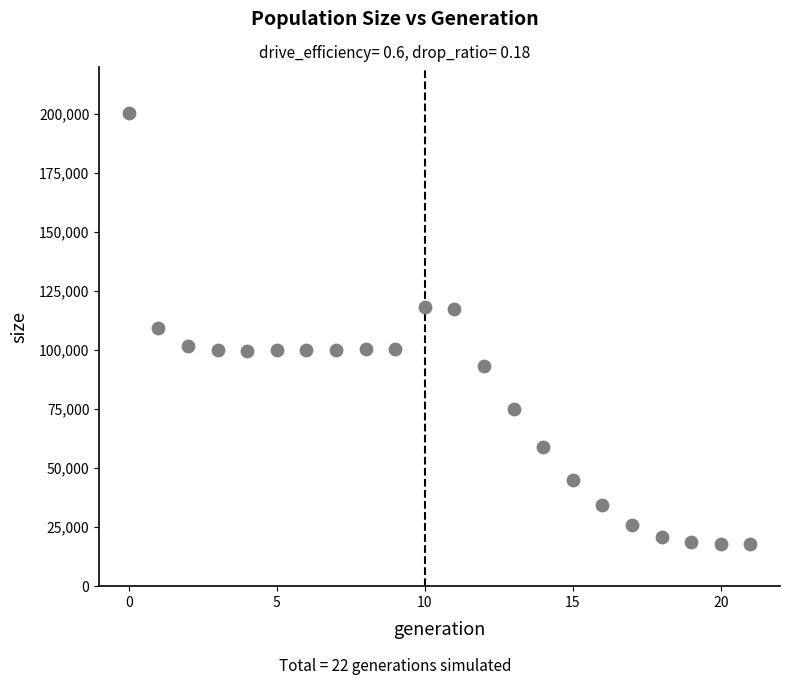

What is the range of Y values (max minus min)?

182325